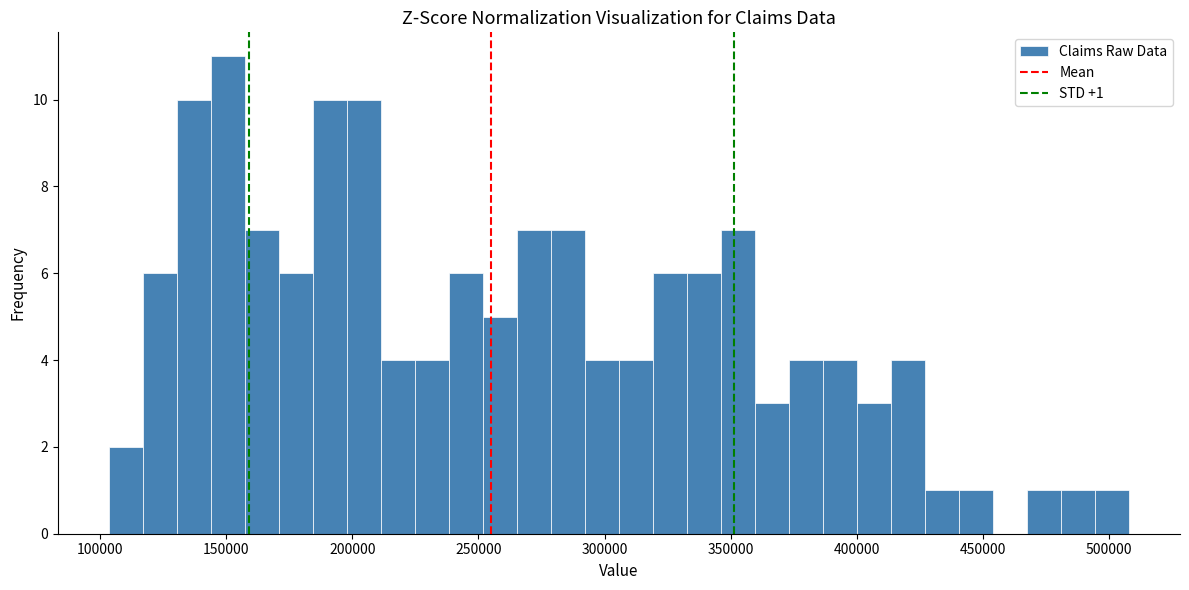

Read against the x-axis, roughly where is the centre of the tallest bar?

150000